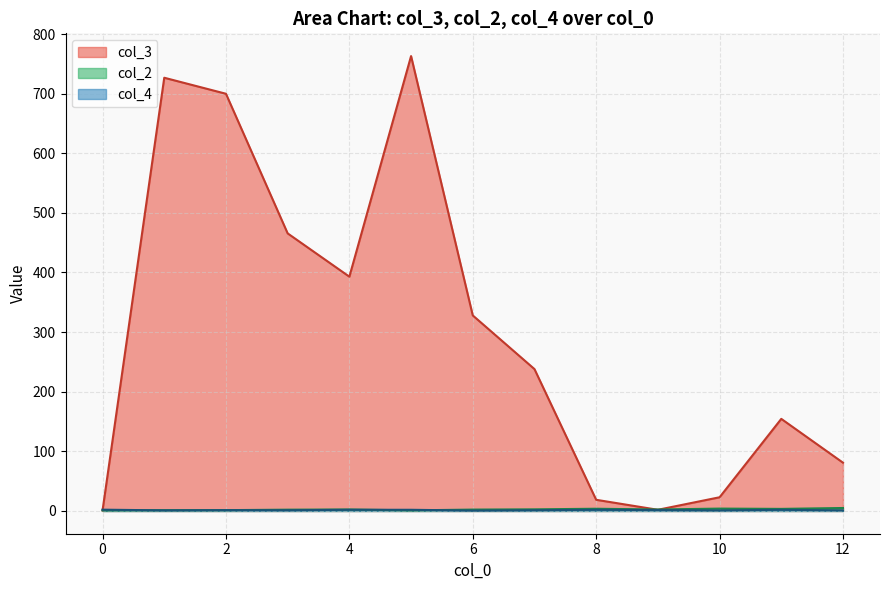

Is the value of col_4 at 2 greater than the value of col_3 at 10?

No